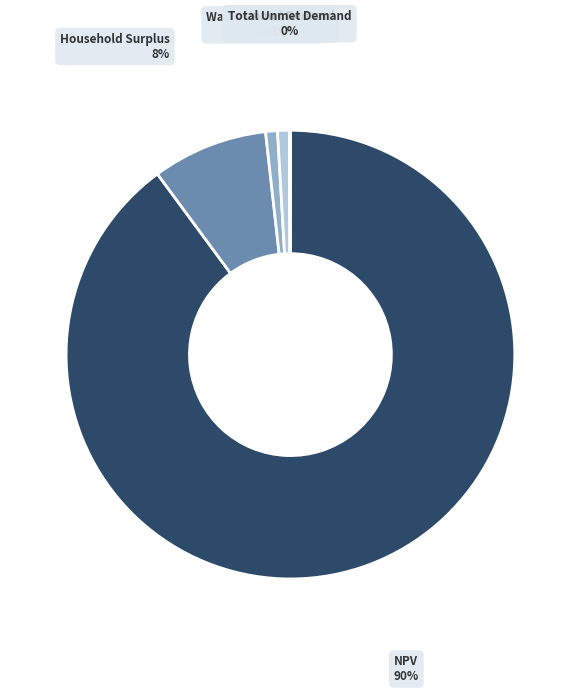

Which slice is the smallest?

Unmet Demand